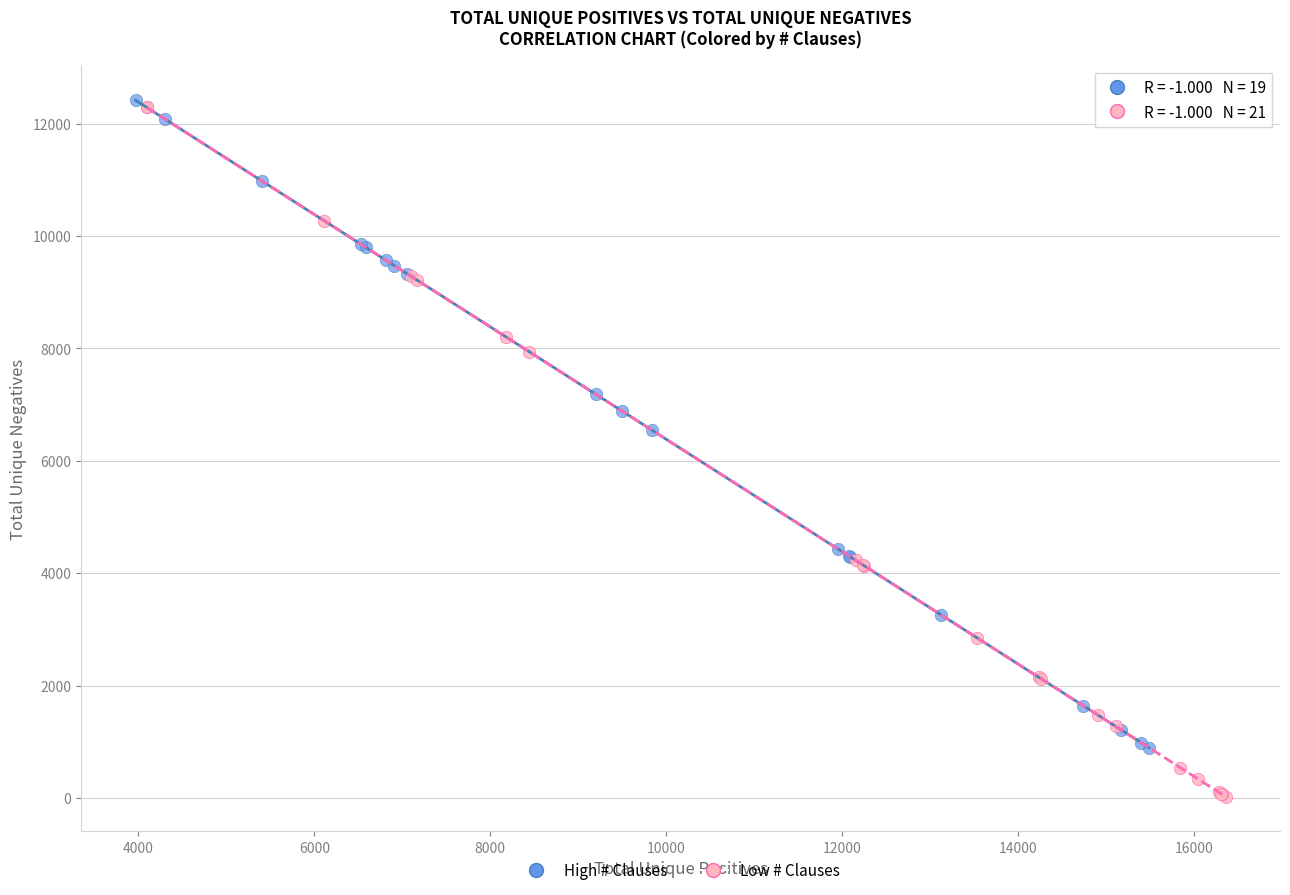

Which series has the largest Y range (max minus min)?

Low # Clauses